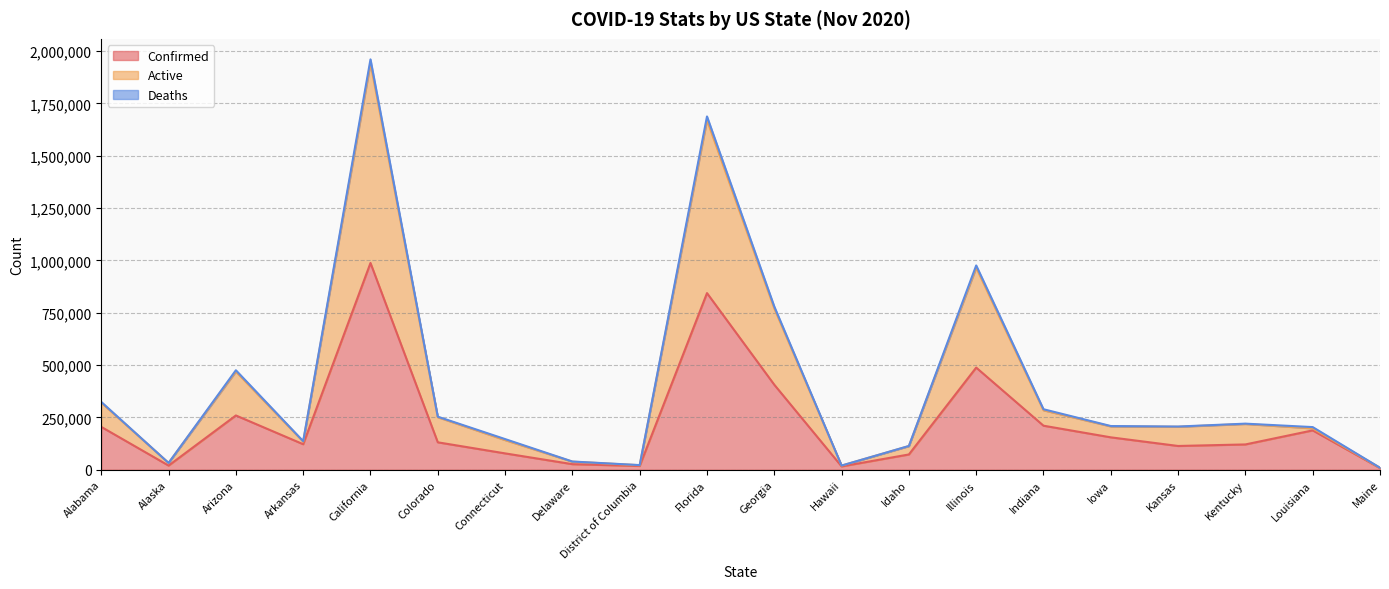

What is the highest value of the Confirmed series?

987815